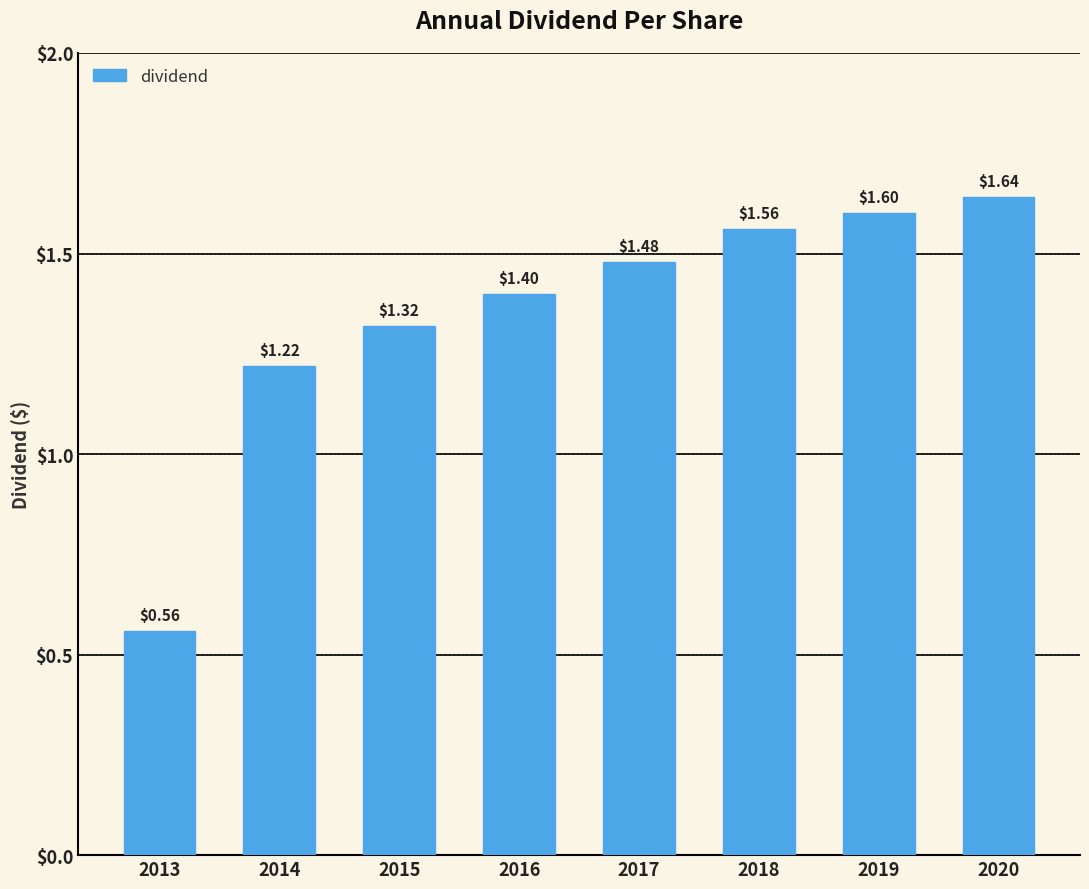

What is the change in value from 2014 to 2020?

+0.4